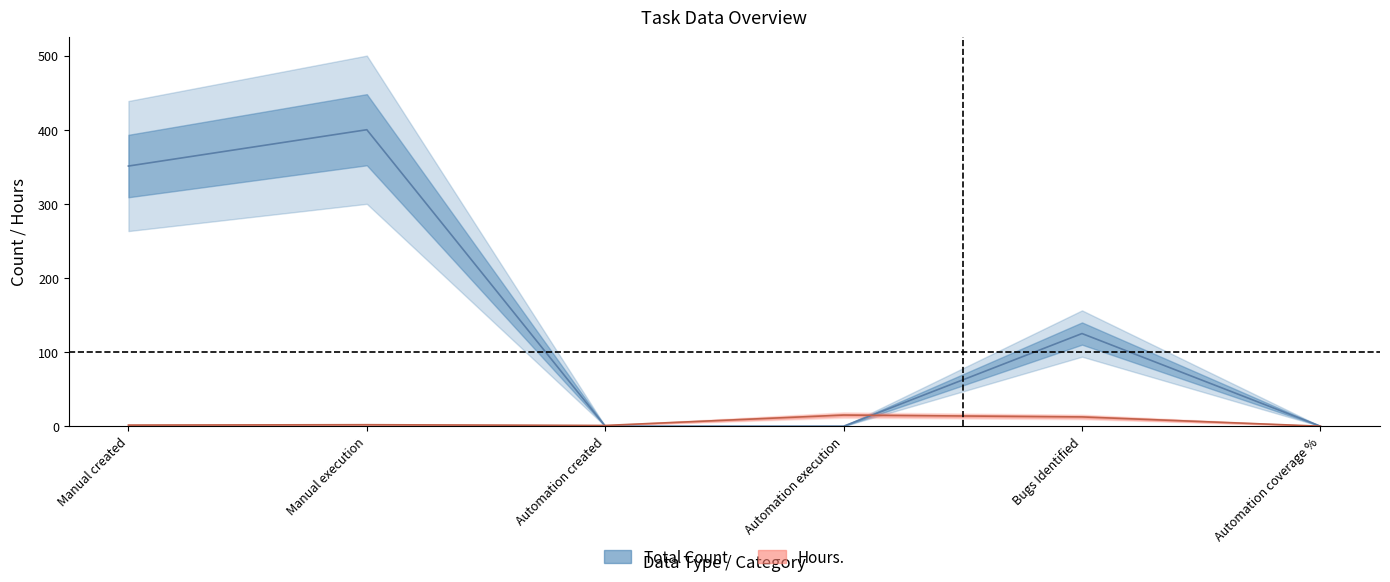

How many intersections are there between Total Count and Hours.?

2